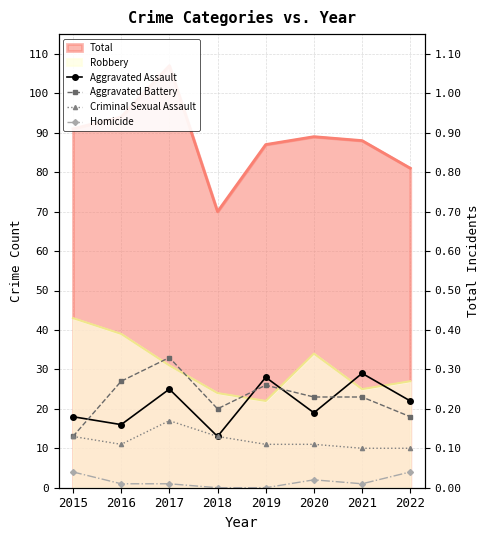

True or false: Aggravated Battery has a value of 18 at 2022.

True